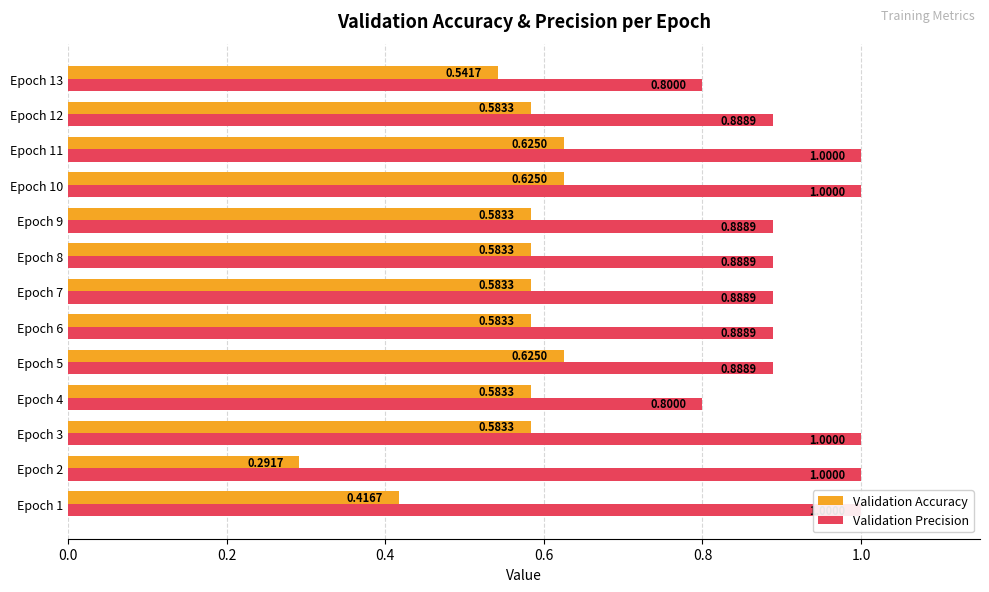

What is the difference between the maximum and minimum values in the Validation Accuracy series?

0.3